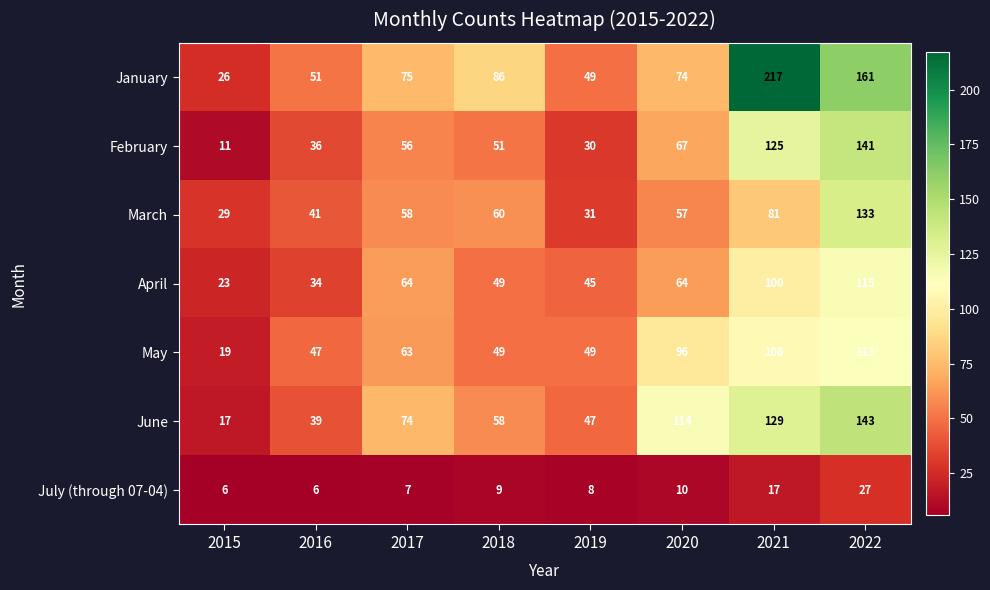

Which series has the largest range (max minus min)?

January